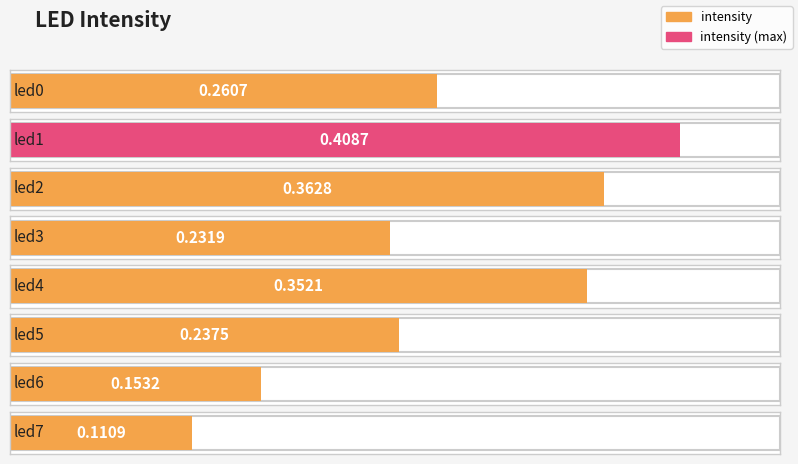

Reading left to right, transcribe all the data shown in this chart.

led0=0.3	led1=0.4	led2=0.4	led3=0.2	led4=0.4	led5=0.2	led6=0.2	led7=0.1